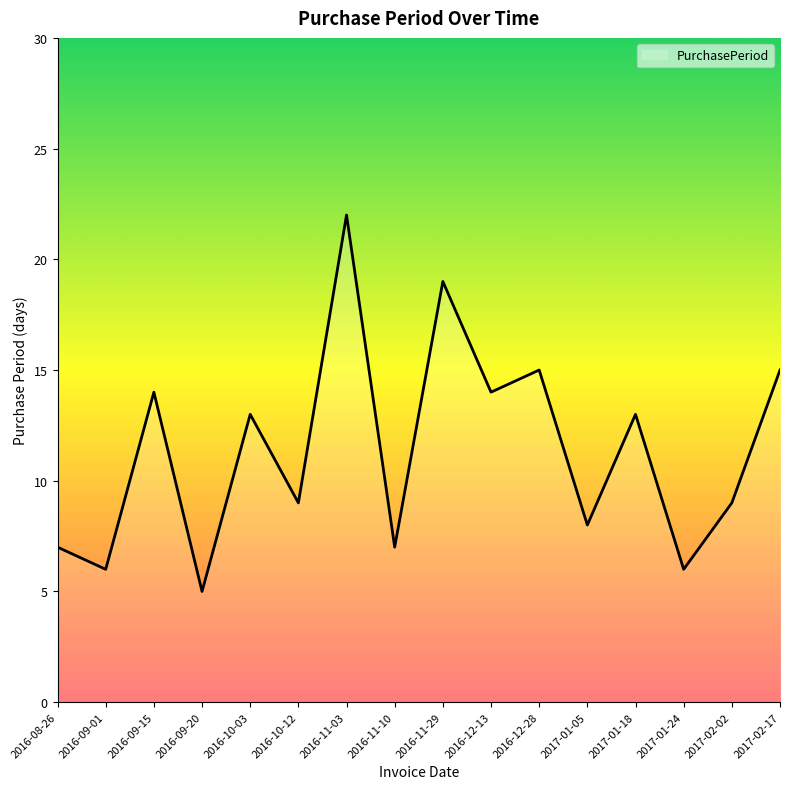

Reading left to right, what are all the values shown in this chart?

2016-08-26=7	2016-09-01=6	2016-09-15=14	2016-09-20=5	2016-10-03=13	2016-10-12=9	2016-11-03=22	2016-11-10=7	2016-11-29=19	2016-12-13=14	2016-12-28=15	2017-01-05=8	2017-01-18=13	2017-01-24=6	2017-02-02=9	2017-02-17=15